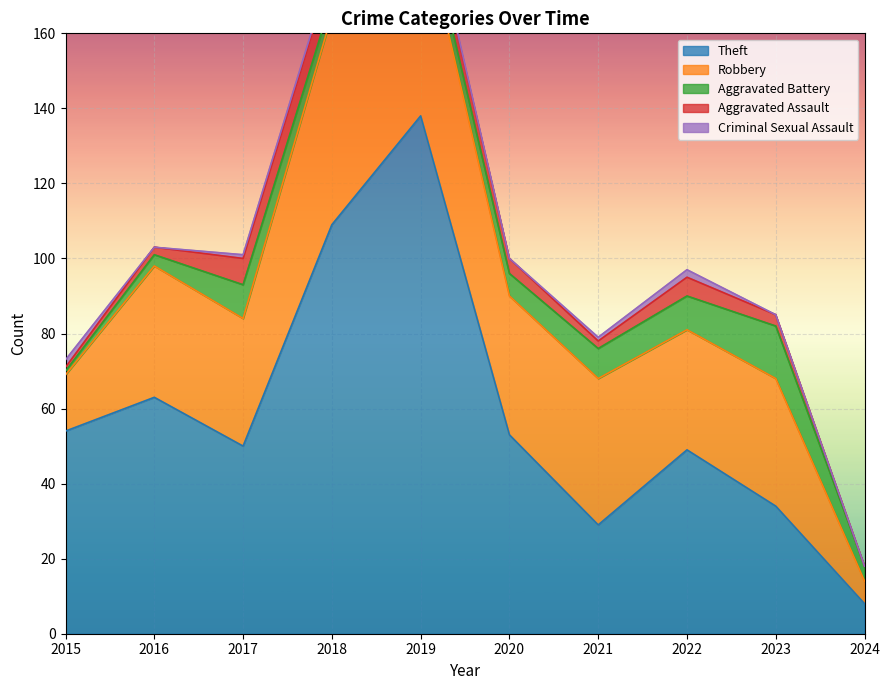

The Robbery series shows 32 at 2022. True or false?

True